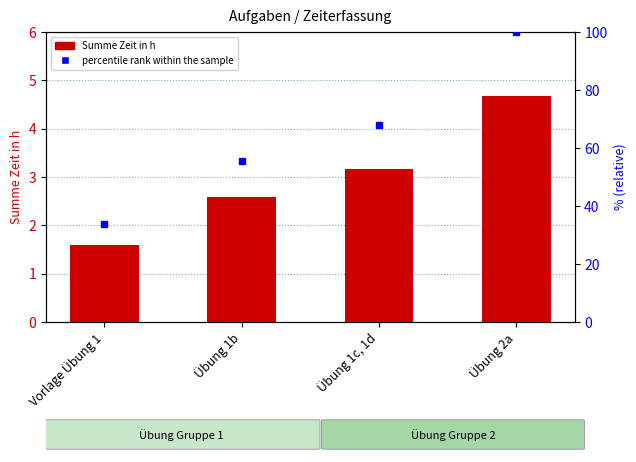

Reading right to left, list all the values displayed in this chart.

Summe Zeit in h: 4.7	3.2	2.6	1.6
percentile rank within the sample: 100.0	67.9	55.4	33.9